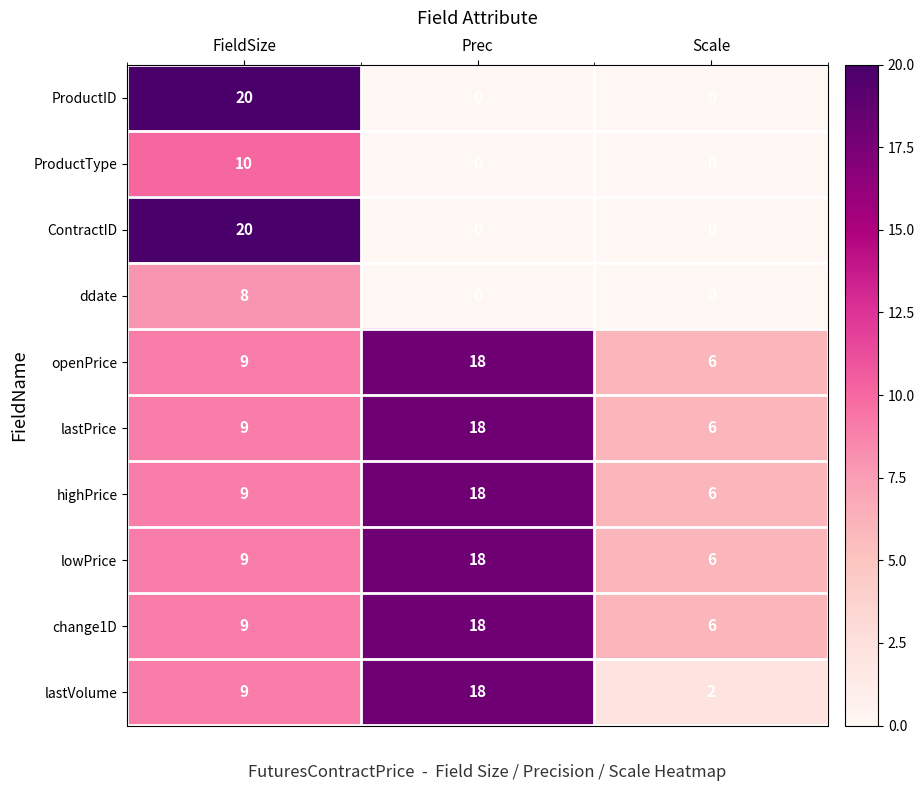

Count the lastVolume values in the range 2 to 18.

3